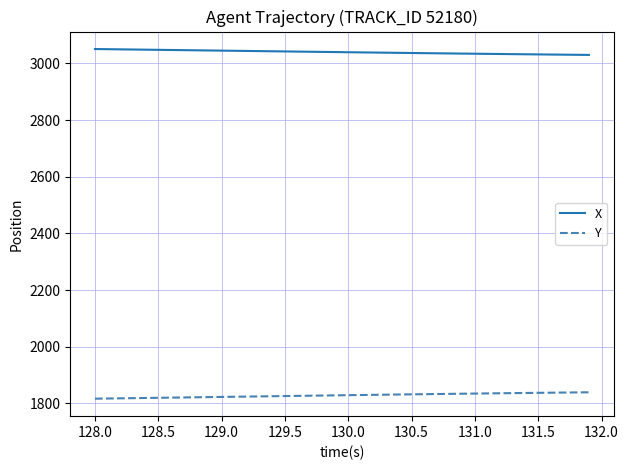

True or false: Y and X intersect in this chart.

False